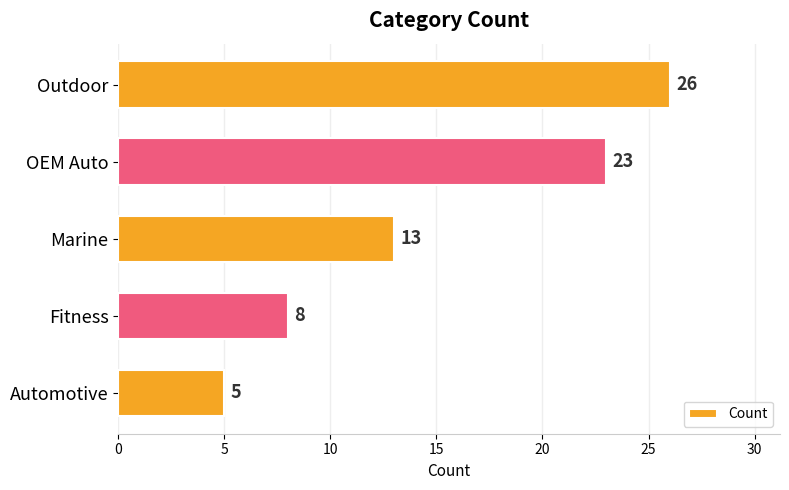

What is the change in value from Marine to OEM Auto?

+10